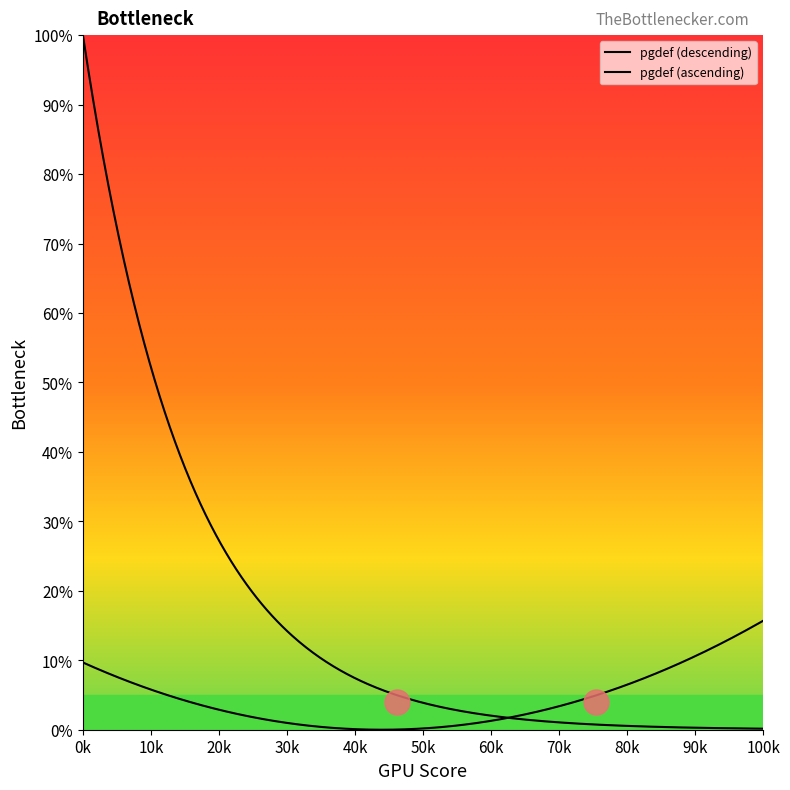

How many categories are shown in the chart?

400